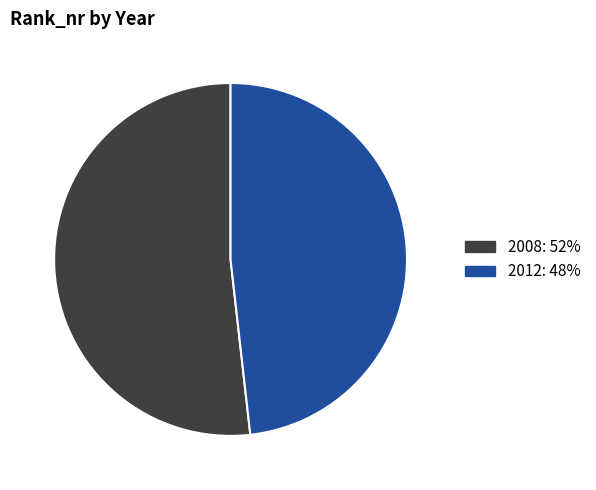

Approximately how many times larger is the value at 2012 compared to 2008?

0.9